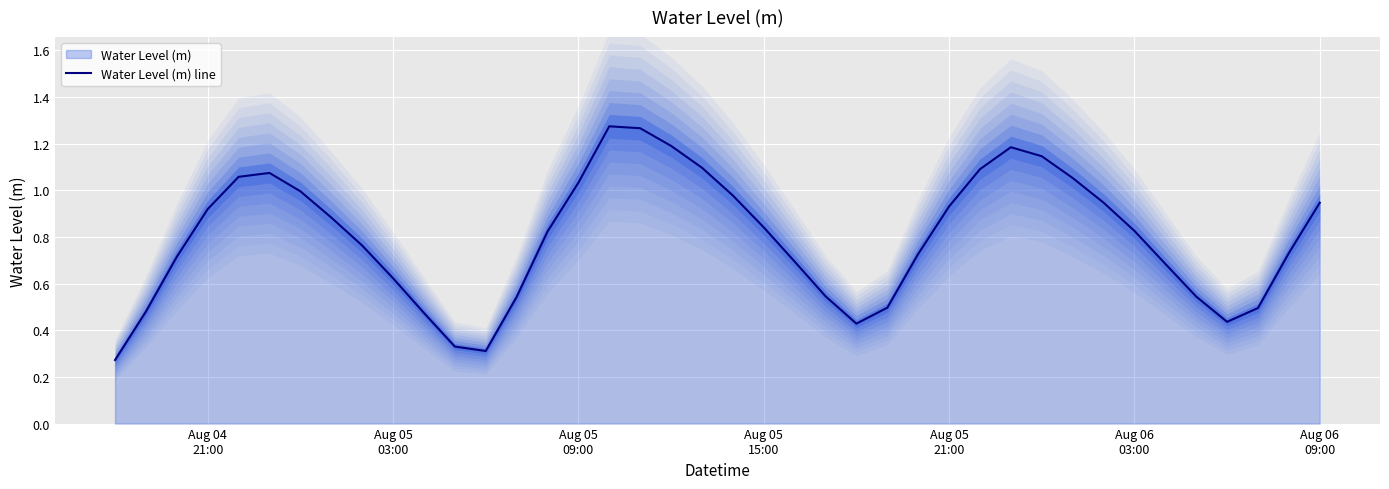

Is it true that the value at 26 is 1.3?

False